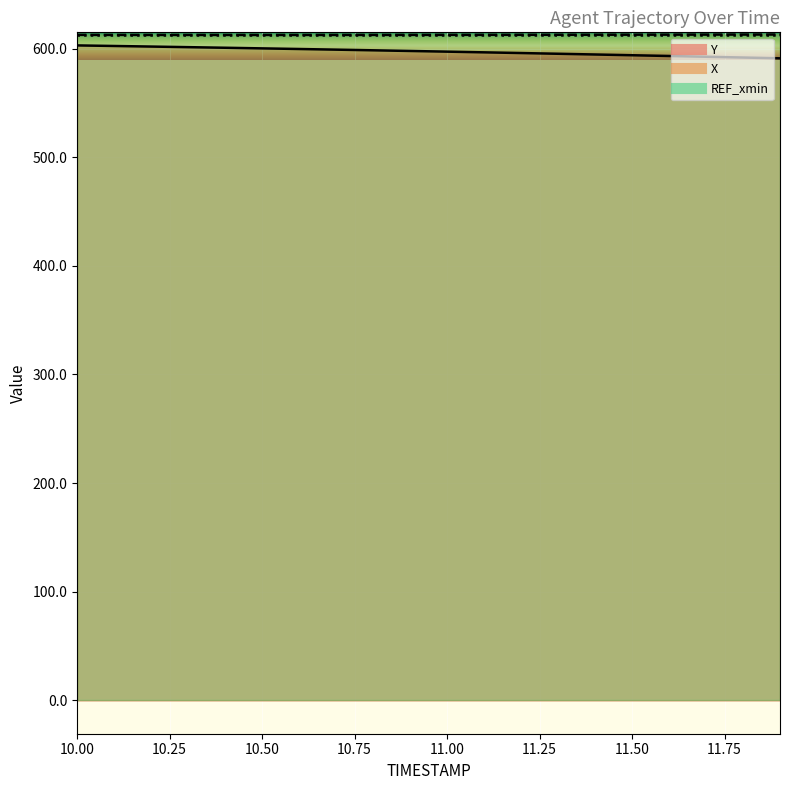

What is the average value of the Y series?

597.2